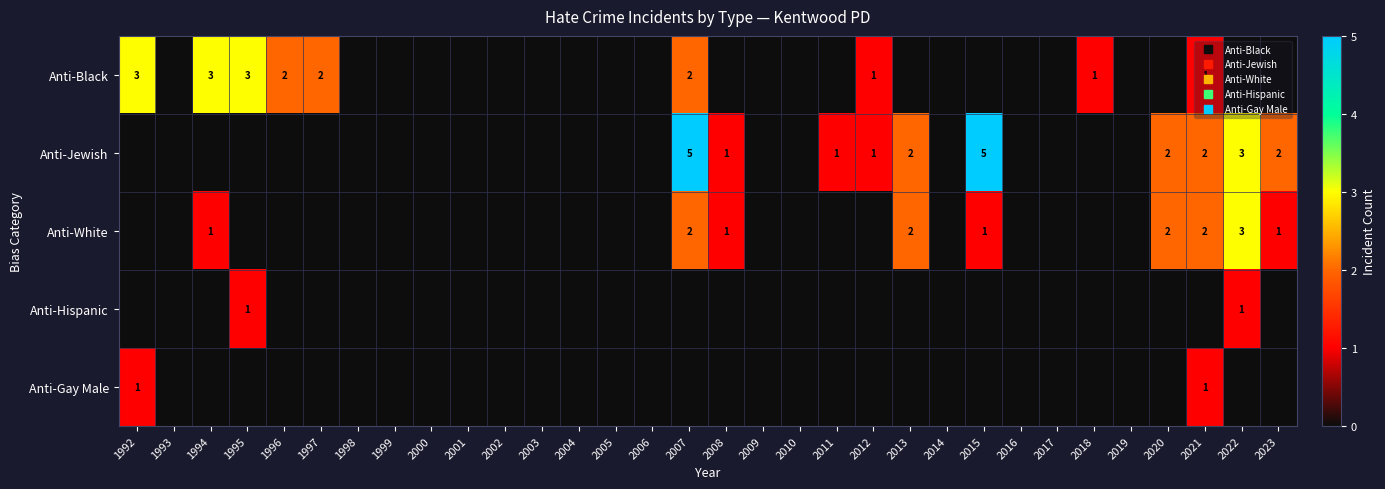

Which series has the largest range (max minus min)?

Anti-Jewish